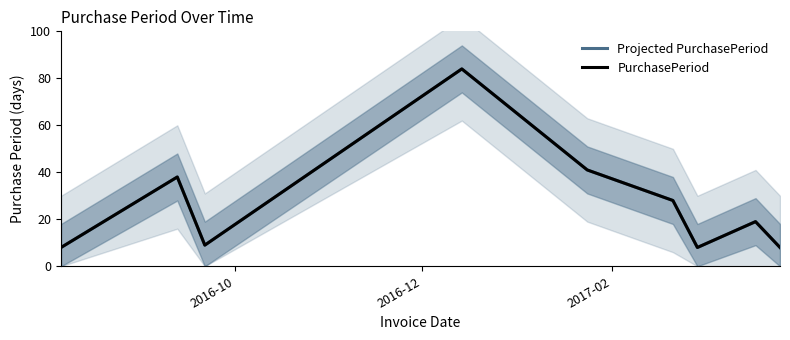

What is the difference between the maximum and second lowest values in the PurchasePeriod series?

76